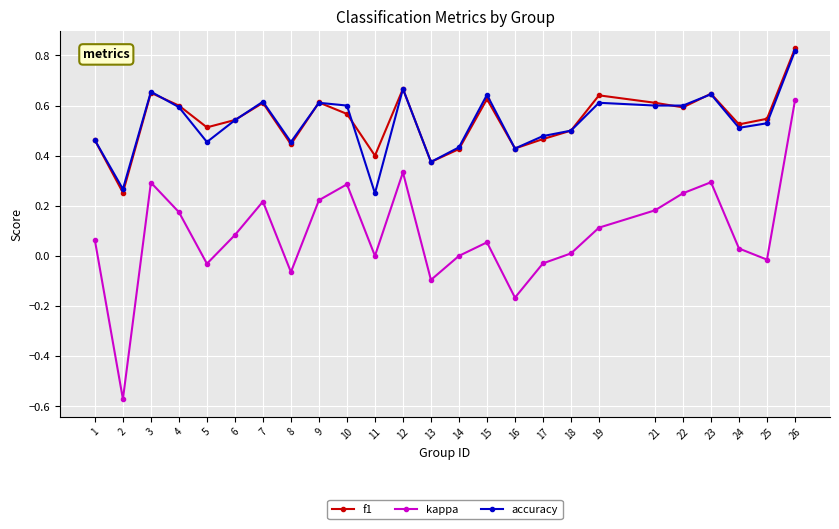

Which category has the highest value in the f1 series?

26